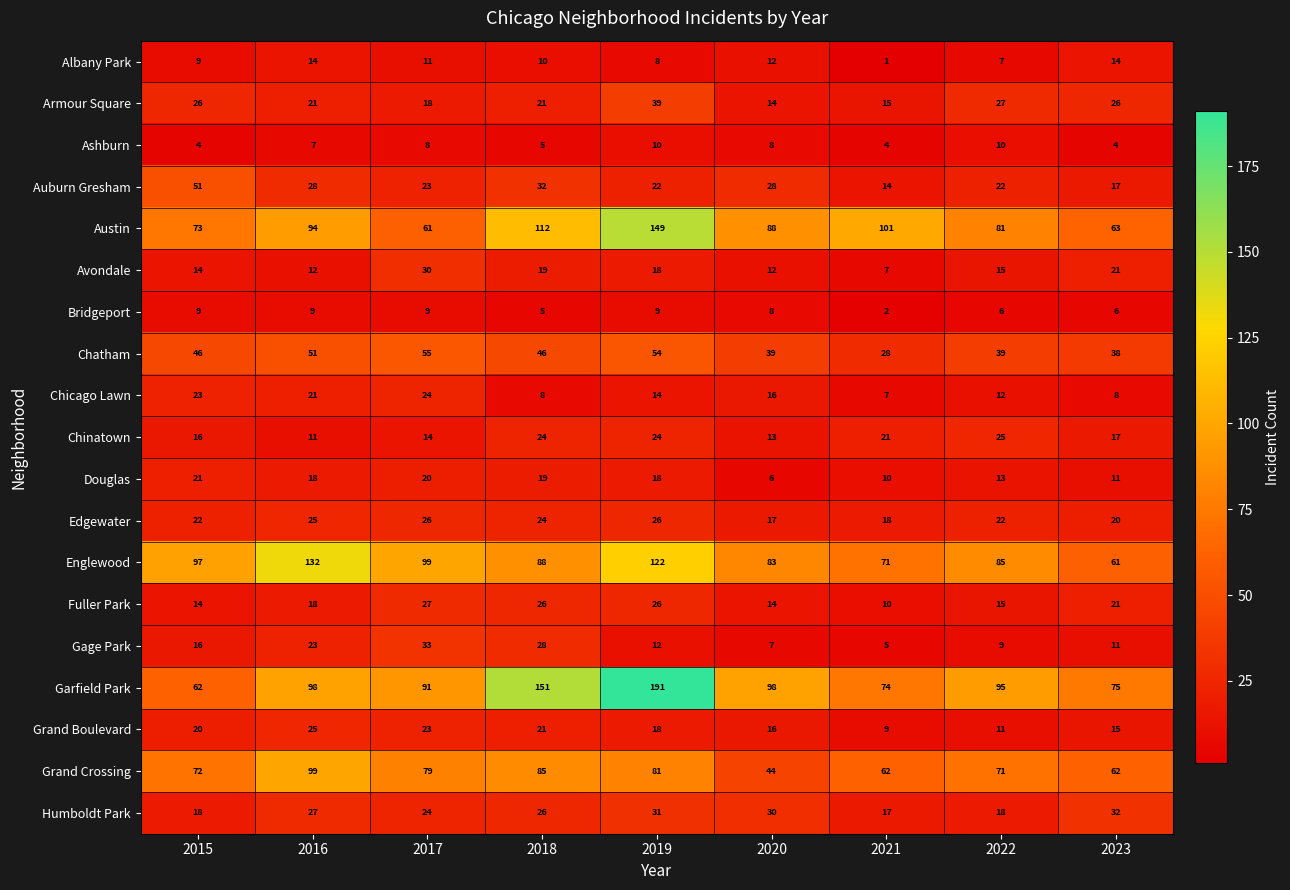

Which series has the widest spread of values?

Garfield Park